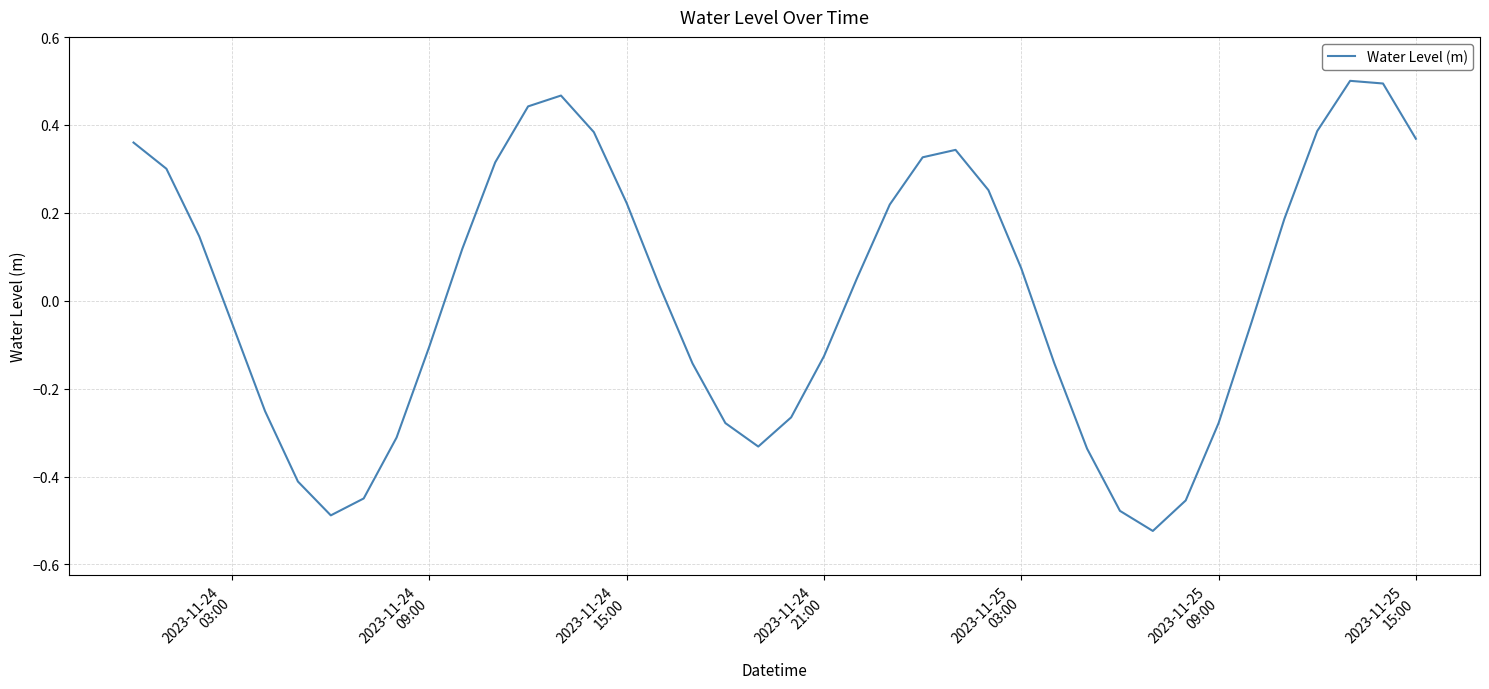

What is the difference between the maximum and minimum values?

1.0